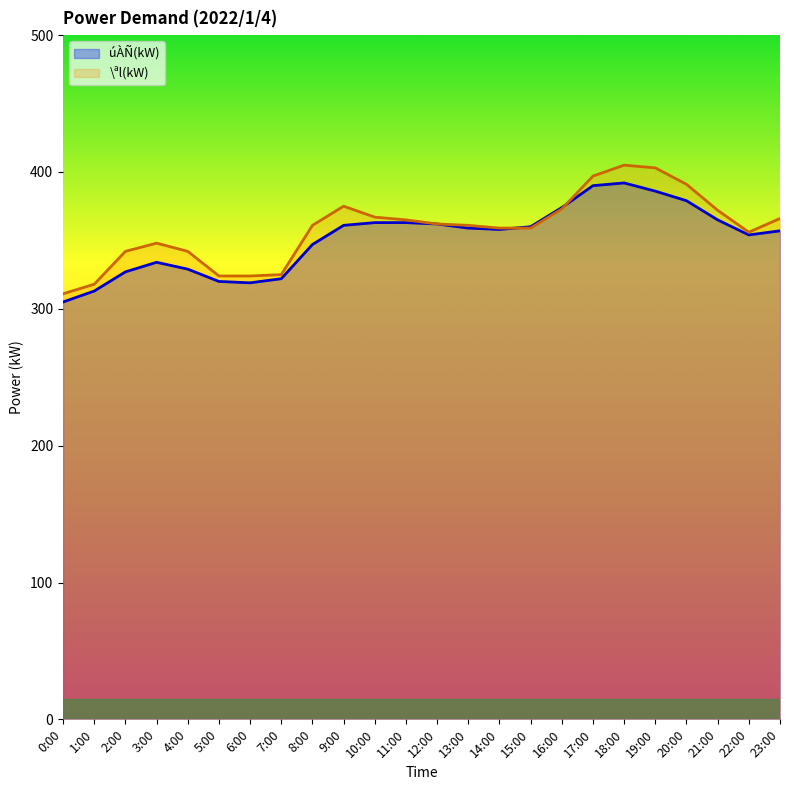

How many lines are shown in the chart?

2